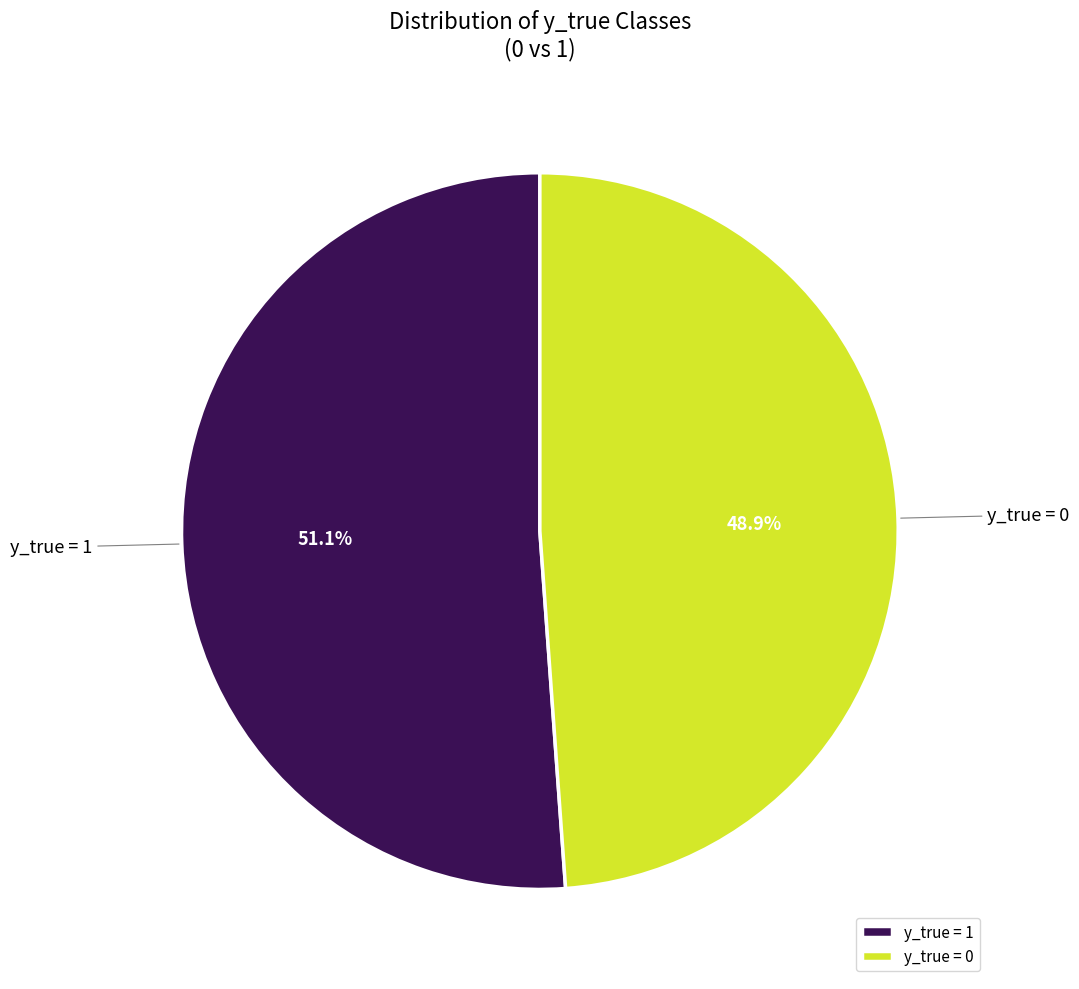

Which slice is the largest?

y_true = 1